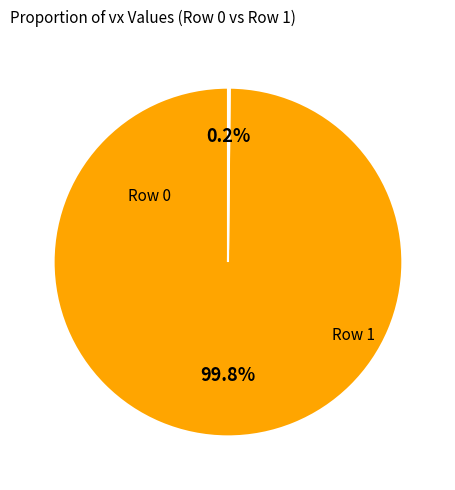

Which has a higher value, Row 1 or Row 0?

Row 0